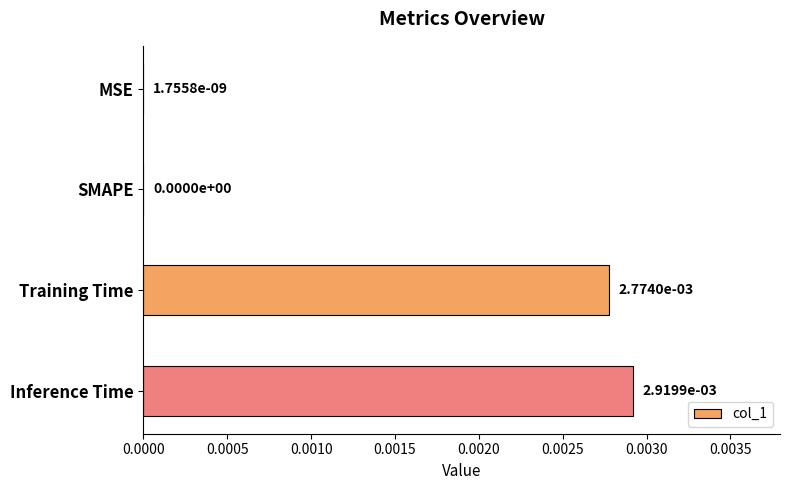

The value at Inference Time is 0.0. True or false?

True